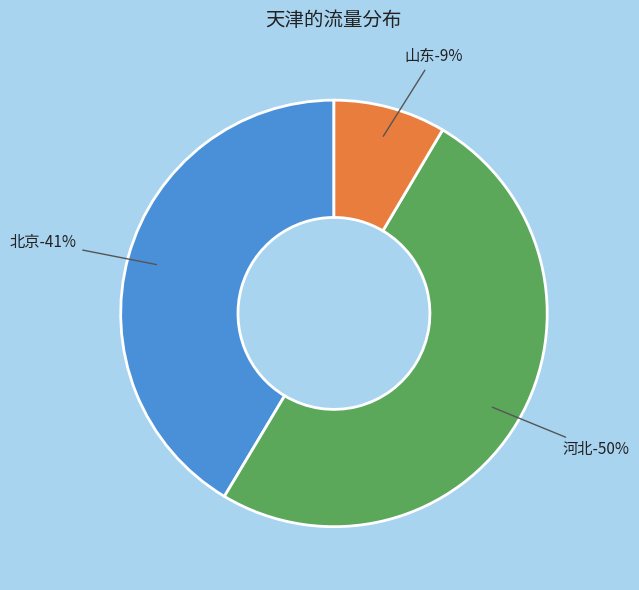

Is it true that 宁夏 is 1% of the pie?

False